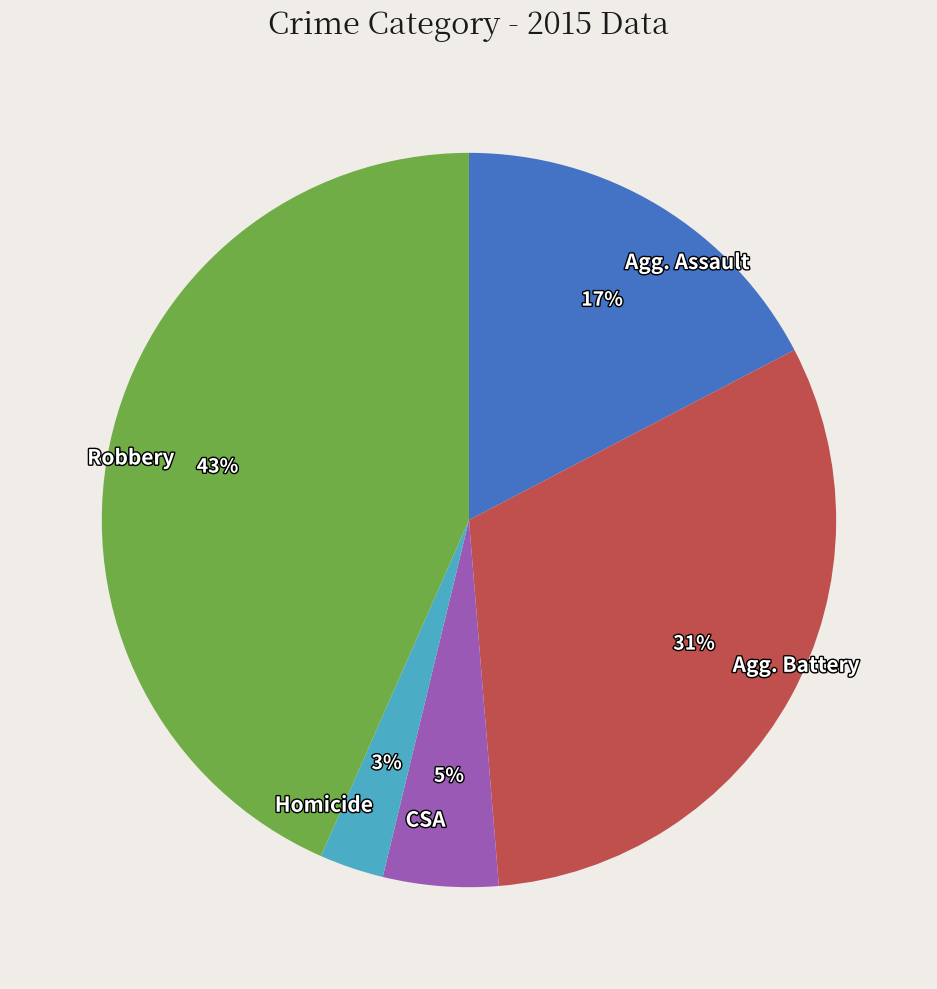

True or false: Homicide accounts for 3% of the total.

True